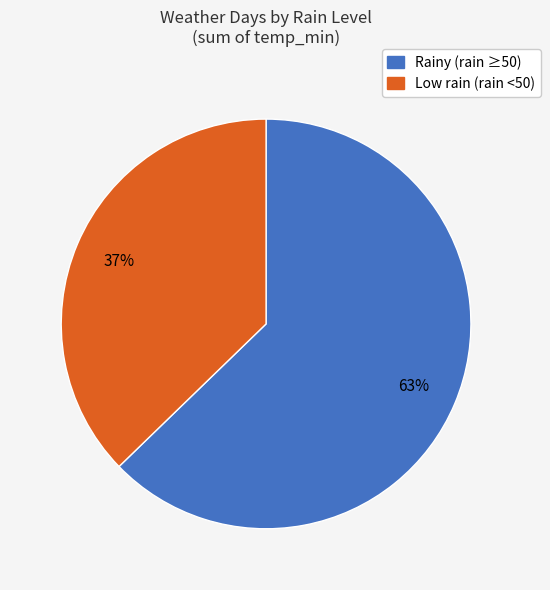

To the nearest percent, what is the average slice percentage?

50%